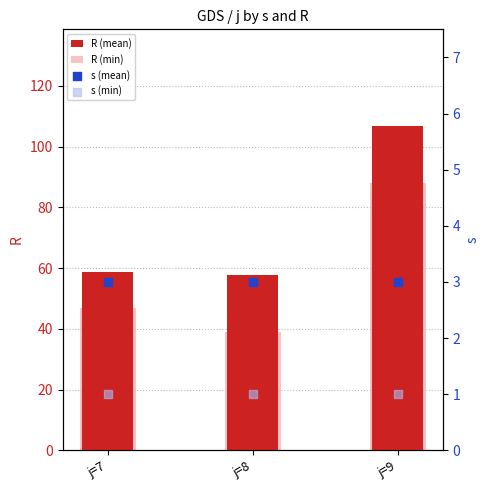

What are all the series names shown in the legend?

R (mean), R (min), s (mean), s (min)